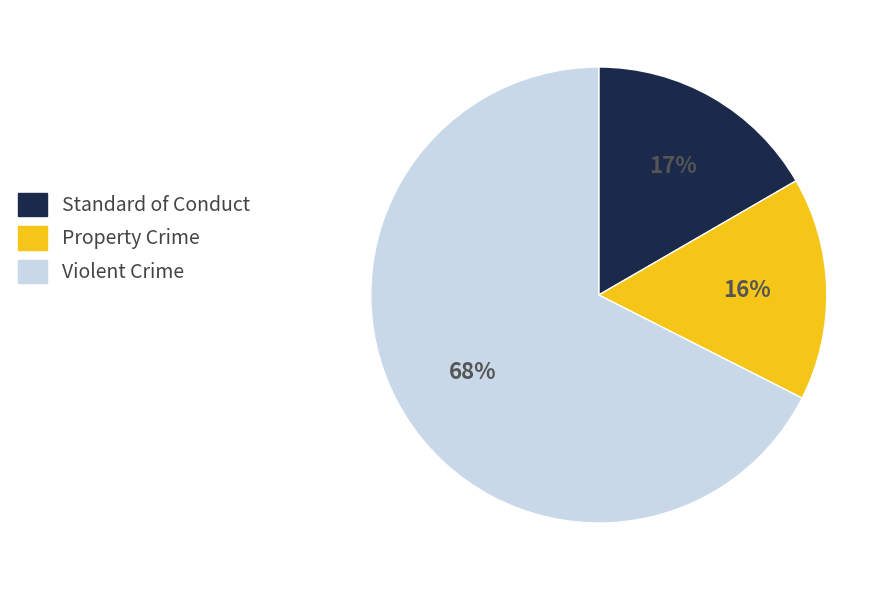

Does any single category account for the majority?

Yes